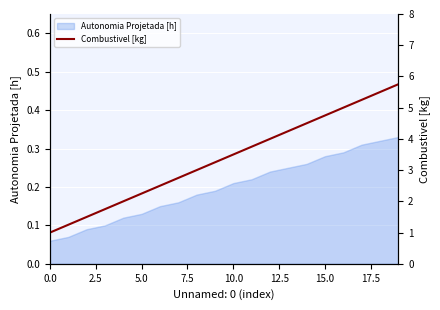

The value of Autonomia Projetada [h] at 5.0 is 0.2. True or false?

False